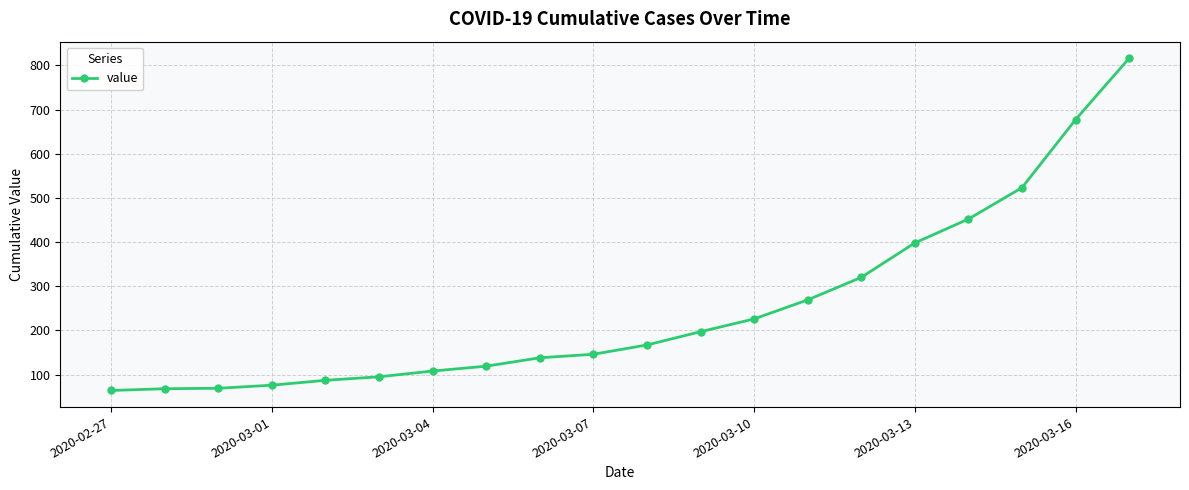

What is the value of the 19th point from the left?

677